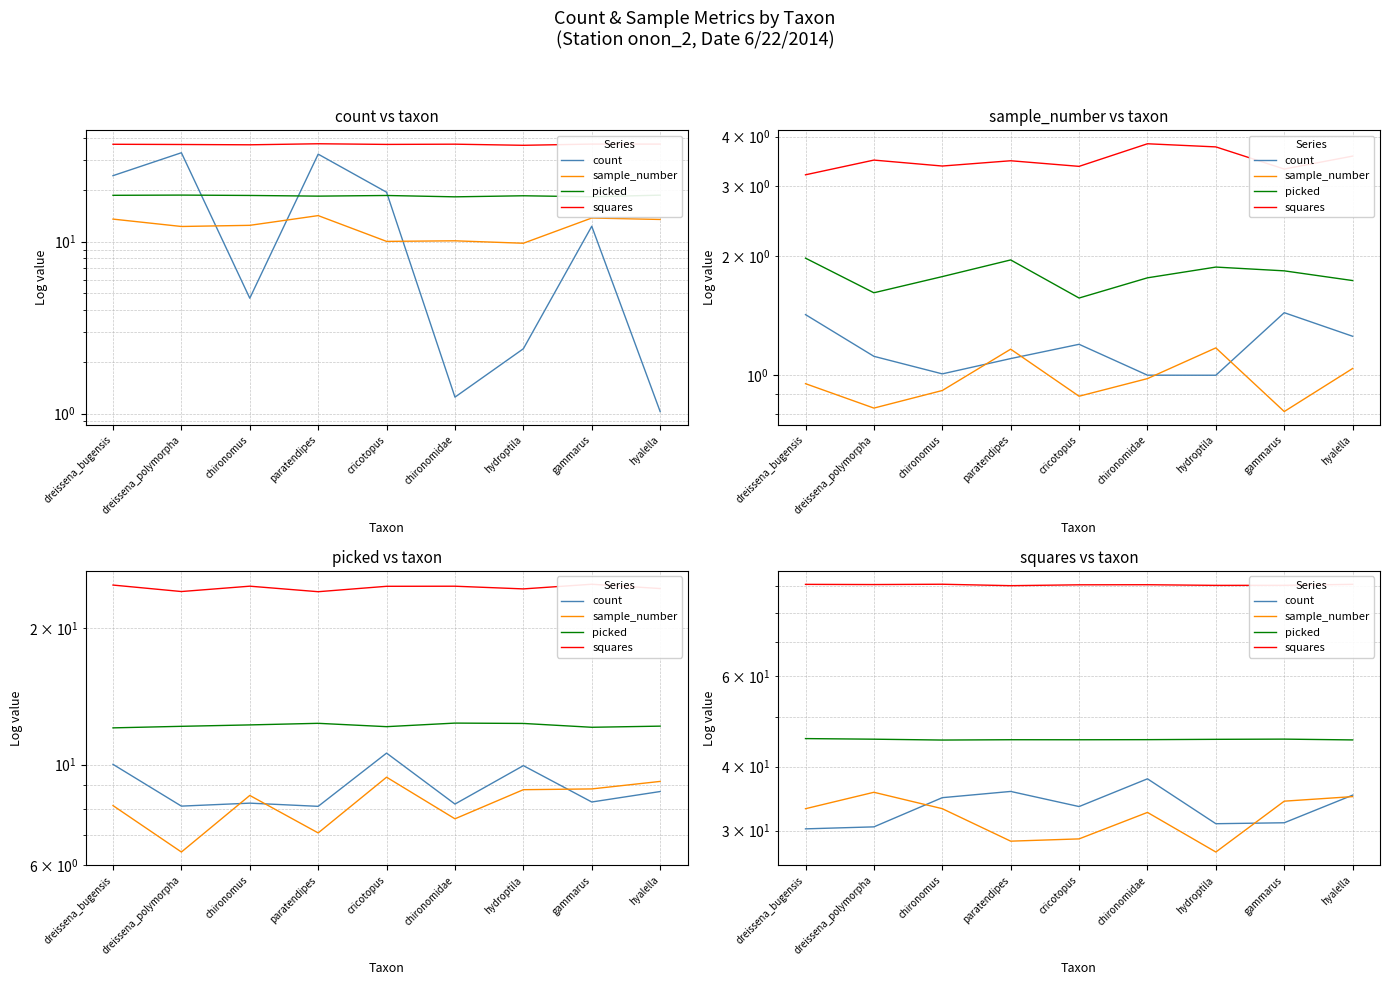

What is the sum of the count values at dreissena_polymorpha and dreissena_bugensis?

60.8